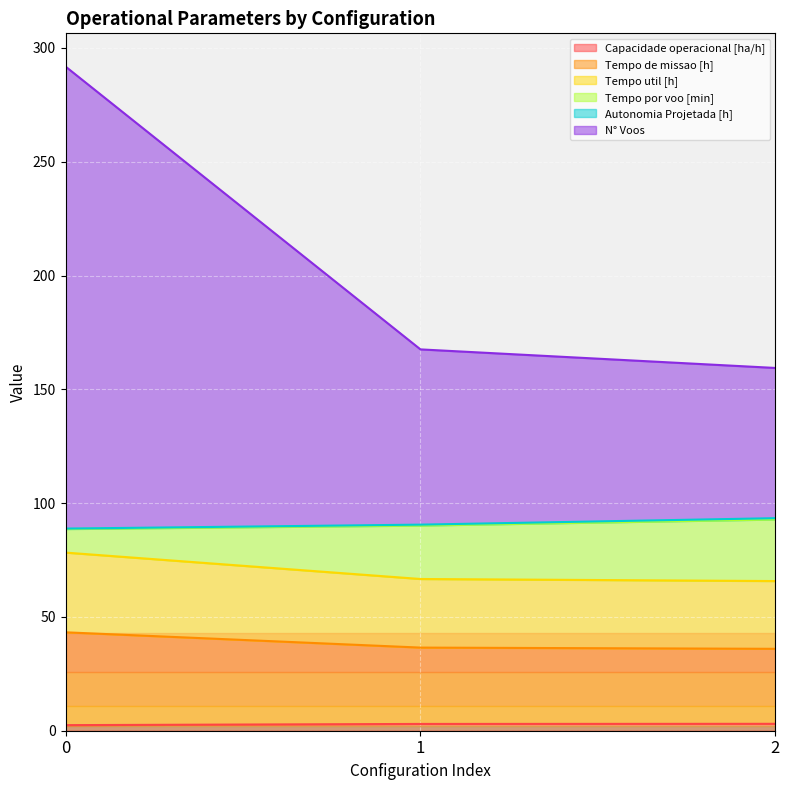

What is the difference between the highest and lowest values at 2?

156.4